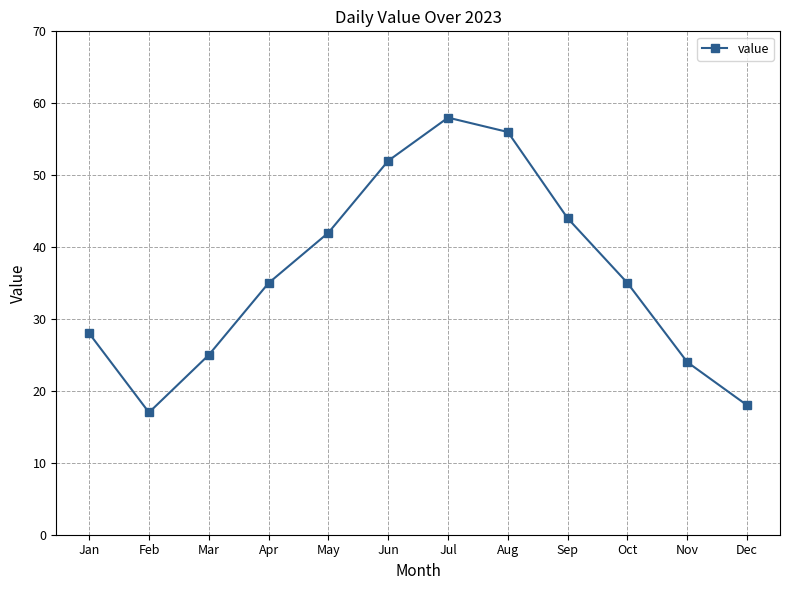

What is the value of the 1st point from the left?

28